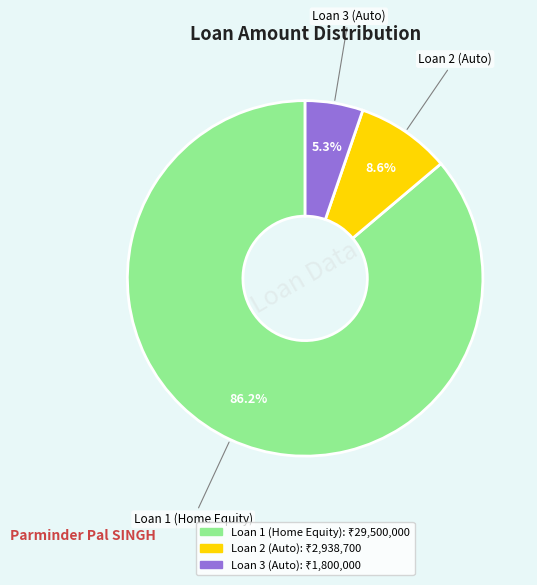

Which slice is the largest?

Loan 1 (Home Equity)